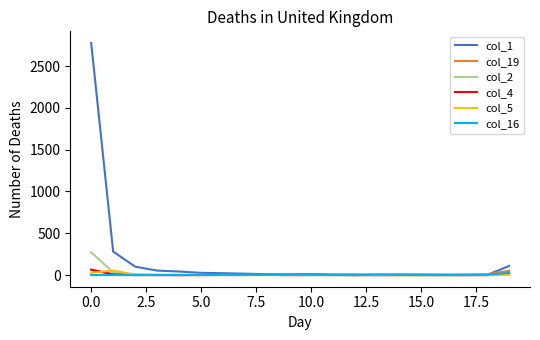

In col_16, how many points are higher than both neighbors (excluding endpoints)?

3